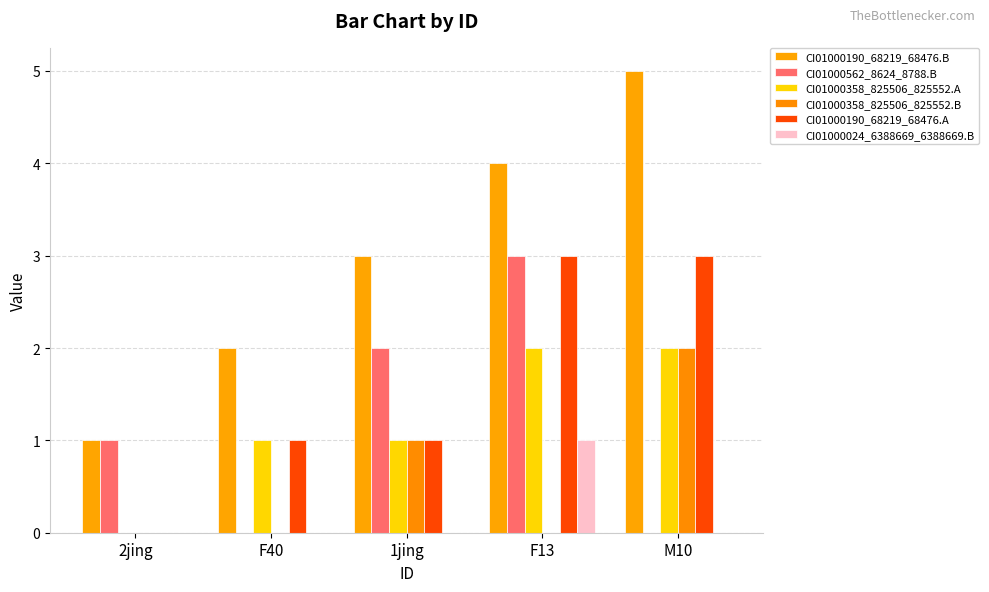

What are all the series names shown in the legend?

CI01000190_68219_68476.B, CI01000562_8624_8788.B, CI01000358_825506_825552.A, CI01000358_825506_825552.B, CI01000190_68219_68476.A, CI01000024_6388669_6388669.B